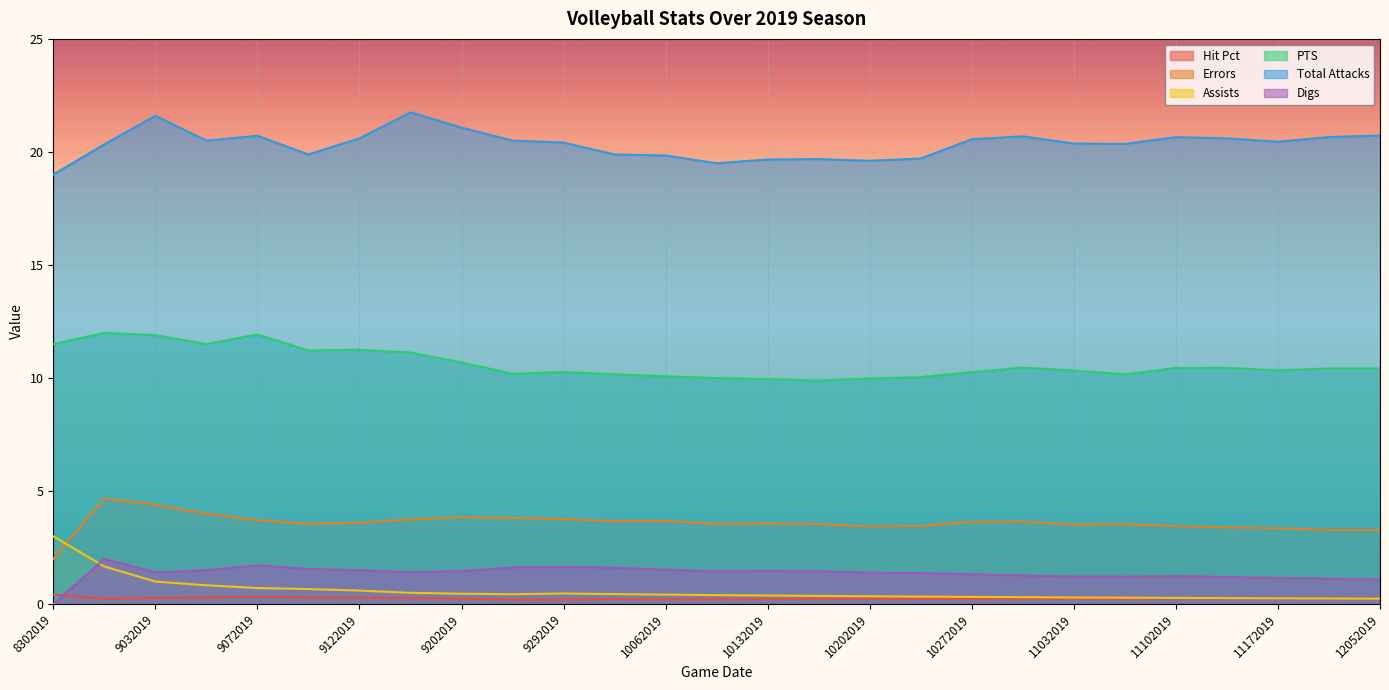

Where does the Errors series first go above 3?

8312019